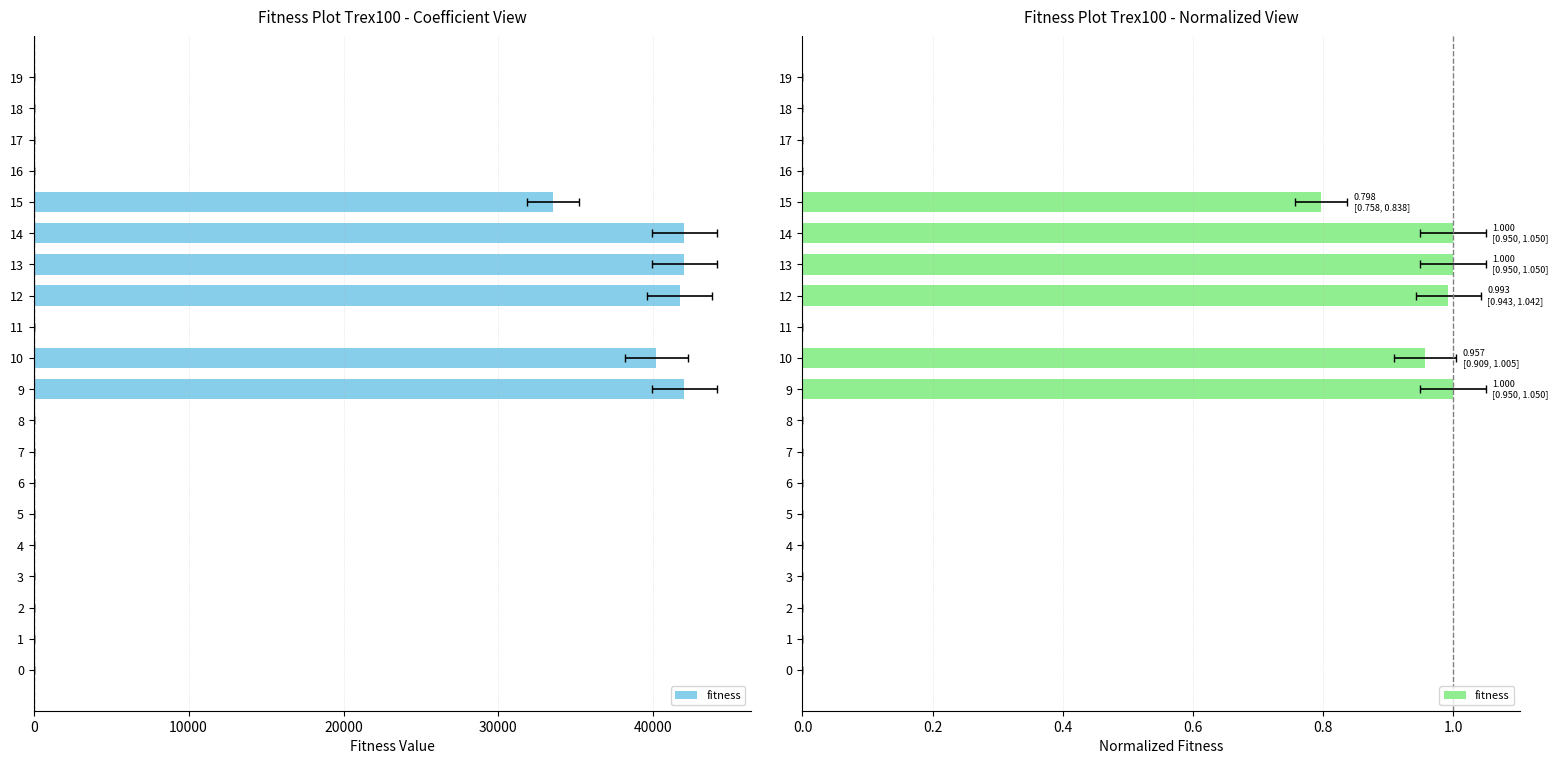

Count the number of values greater than 0.

6